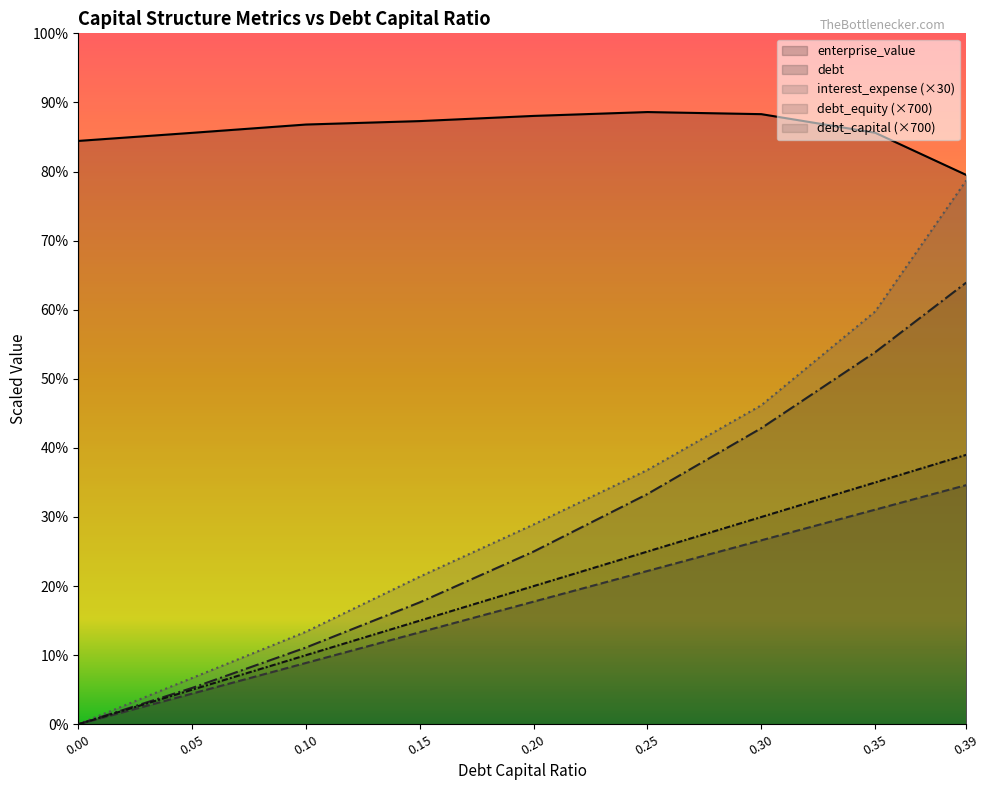

What is the difference between the interest_expense values at 0.3 and 0.25?

65.5